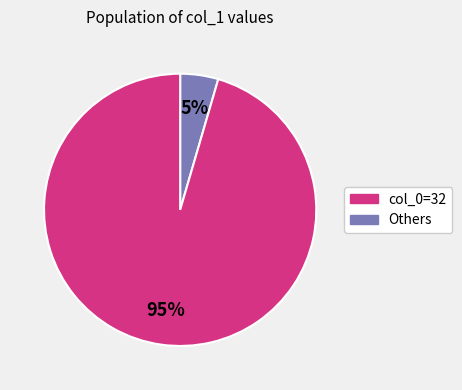

Is there any slice that represents more than half of the pie?

Yes